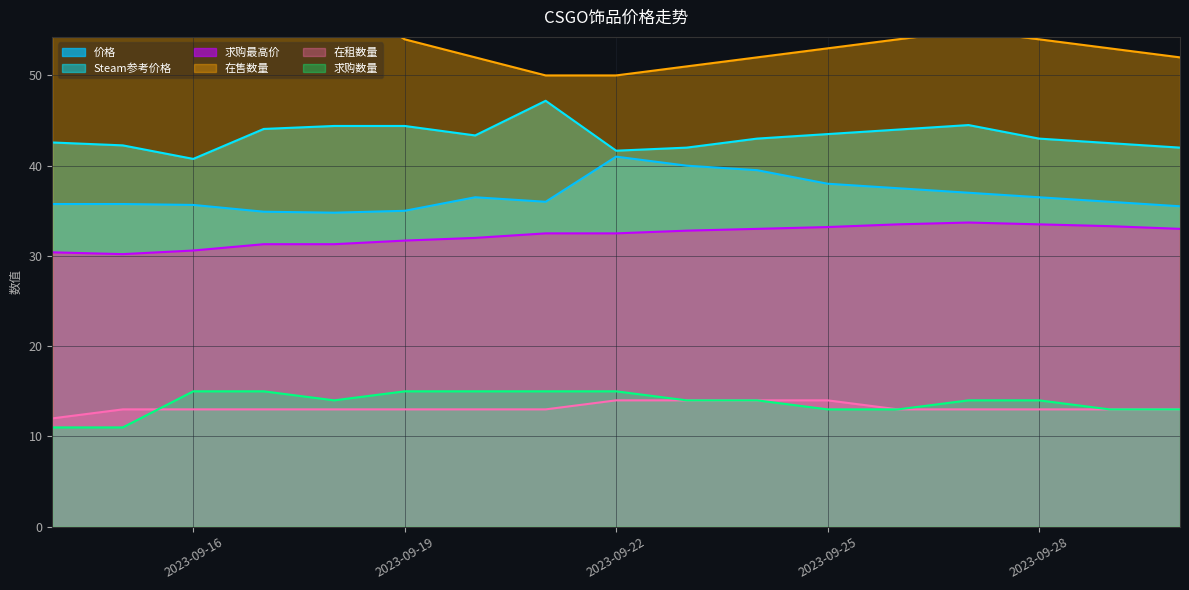

Which label corresponds to the smallest value in the chart?

2023-09-14